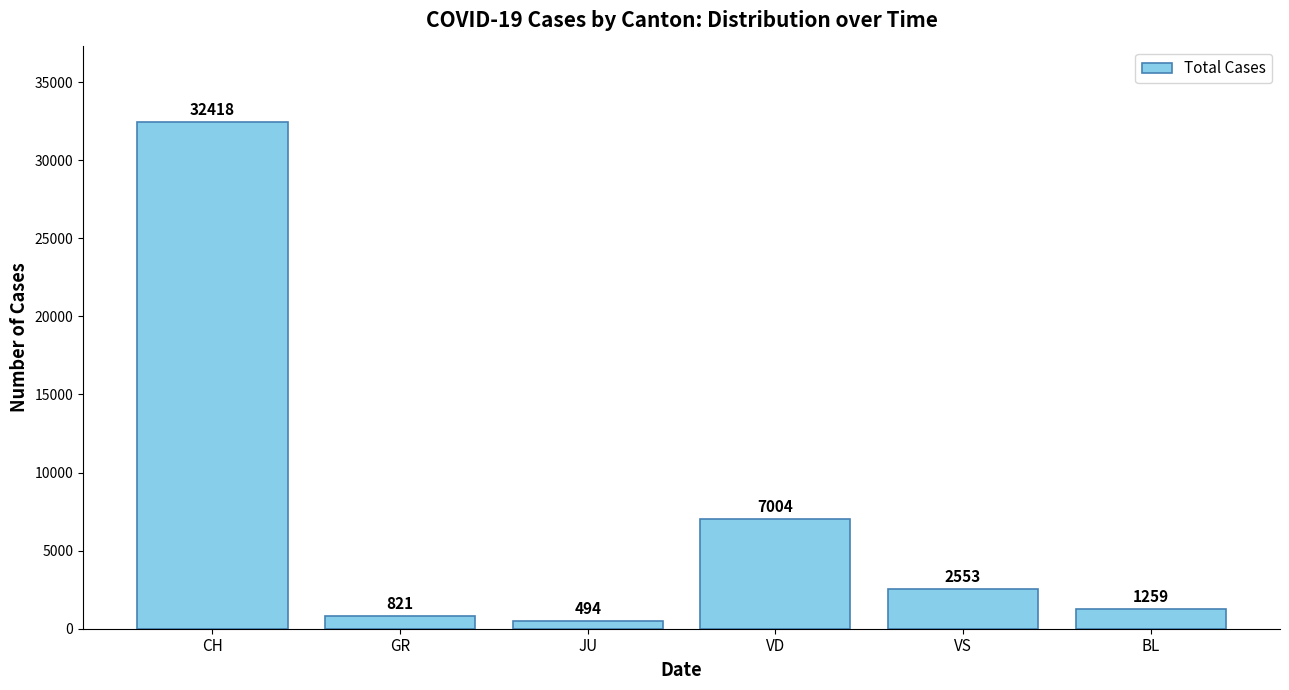

How many values are below 2553?

3